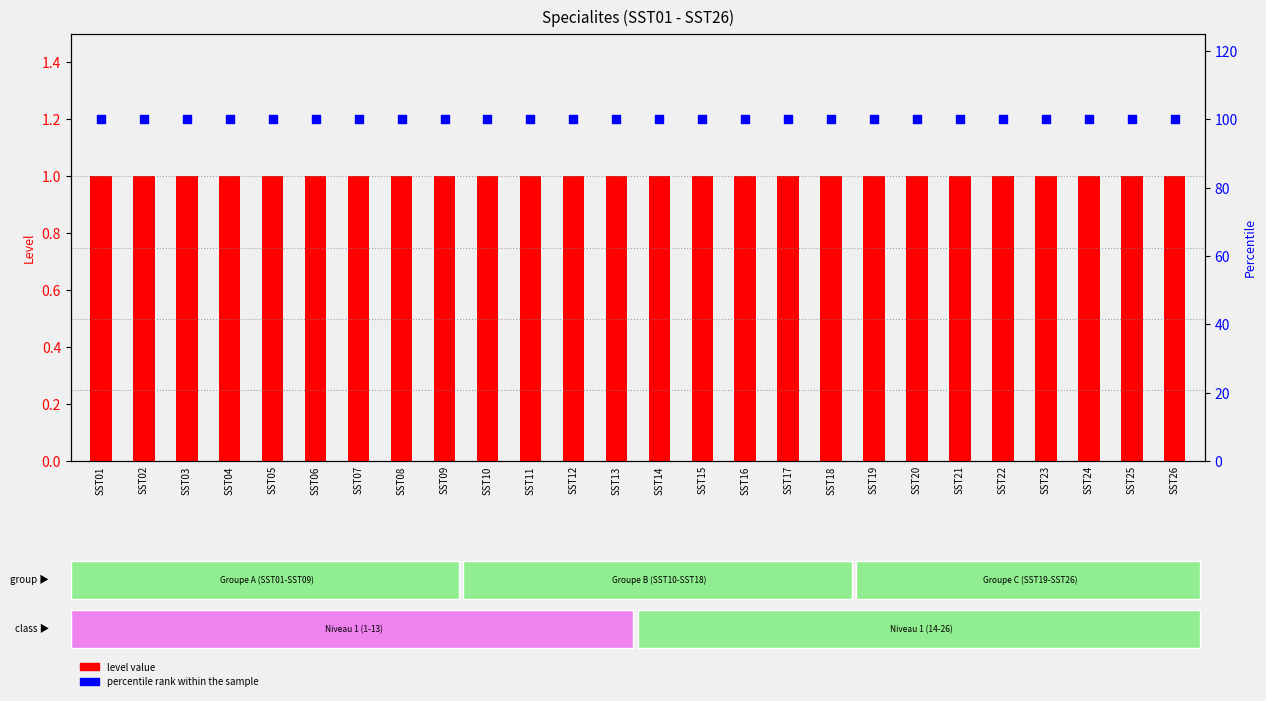

What is the total value across all series at SST21?

101